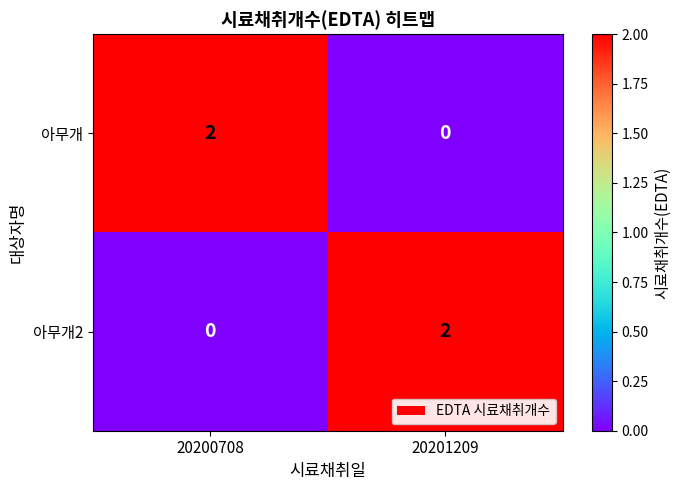

Is it true that 아무개2 equals 0 at 20200708?

True